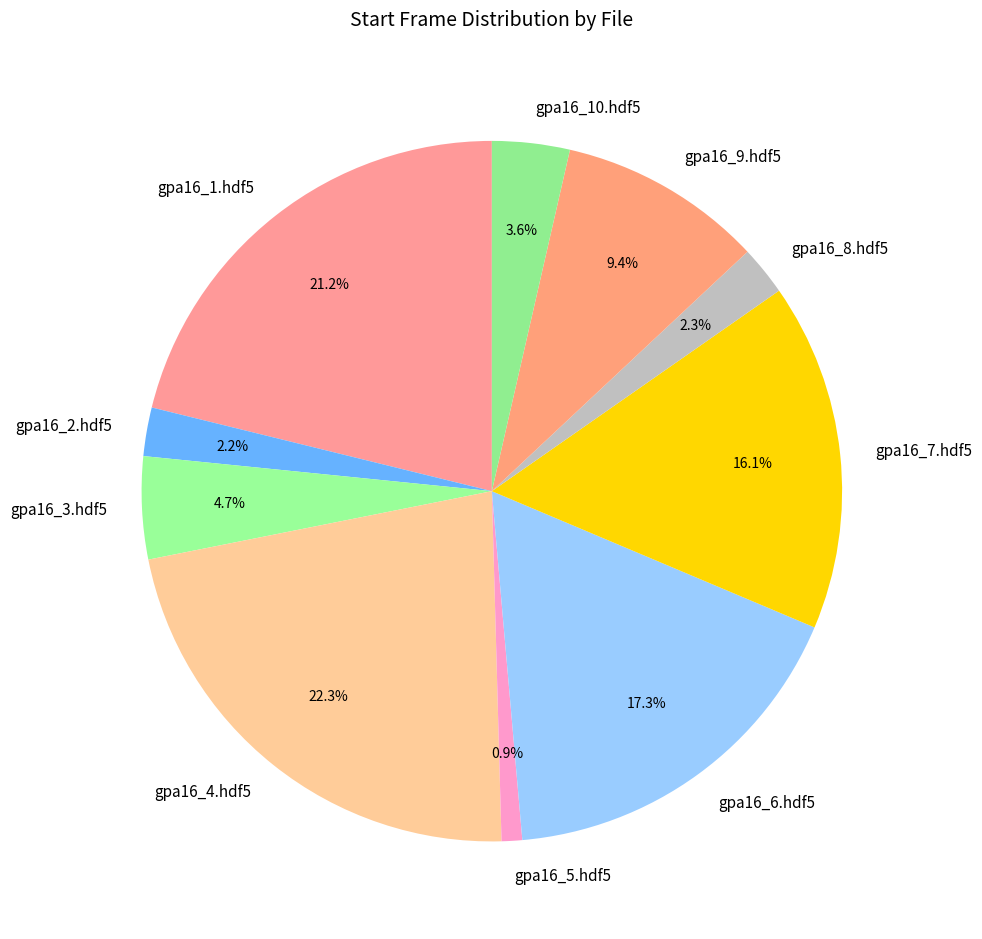

To the nearest percent, what percentage of the pie is gpa16_9.hdf5?

9%